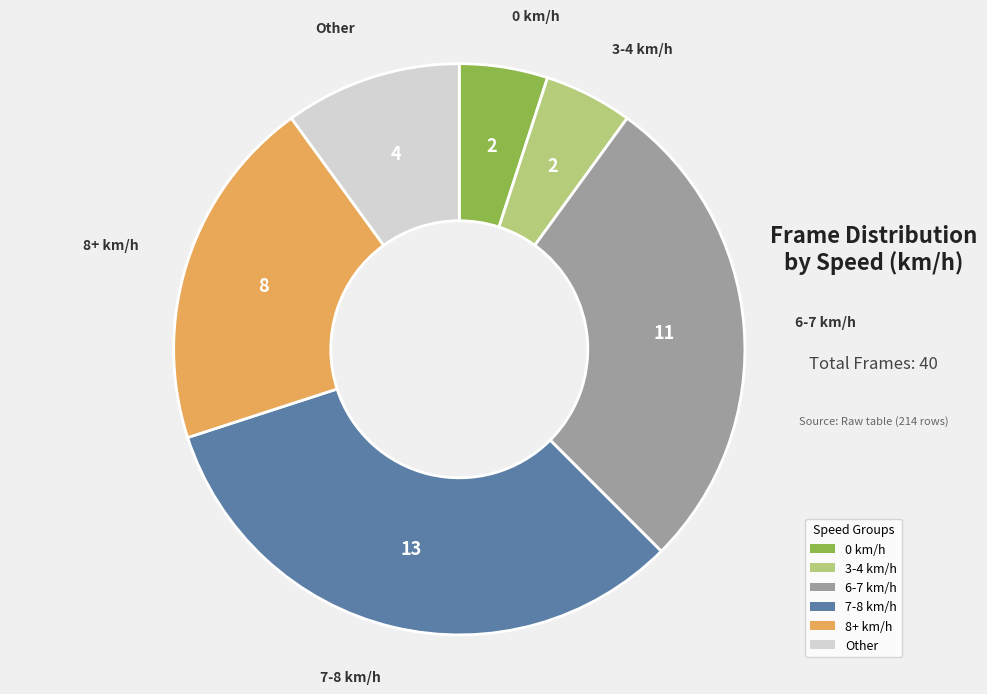

How many slices are in this pie chart?

6